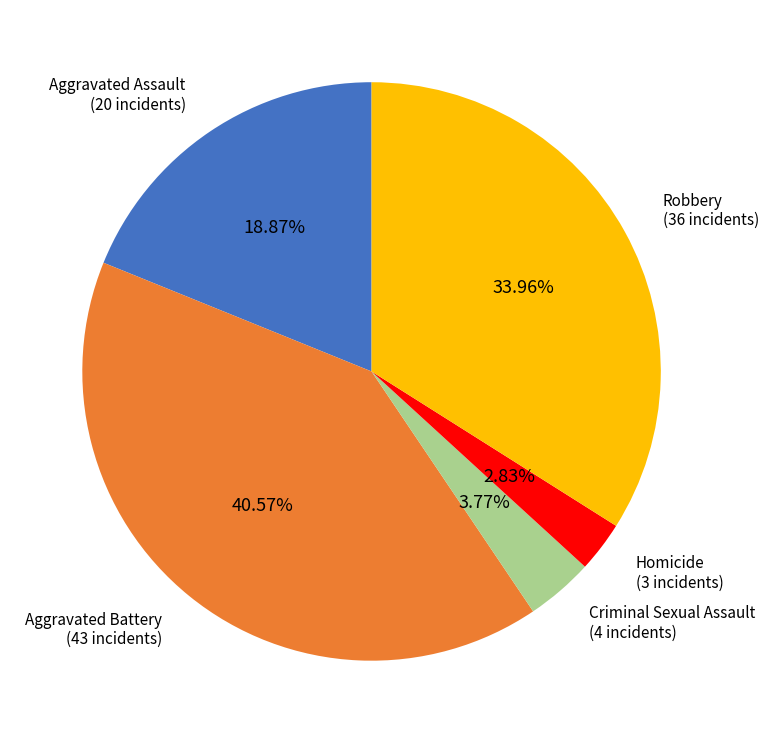

Does Criminal Sexual Assault account for over 50% of the chart?

No